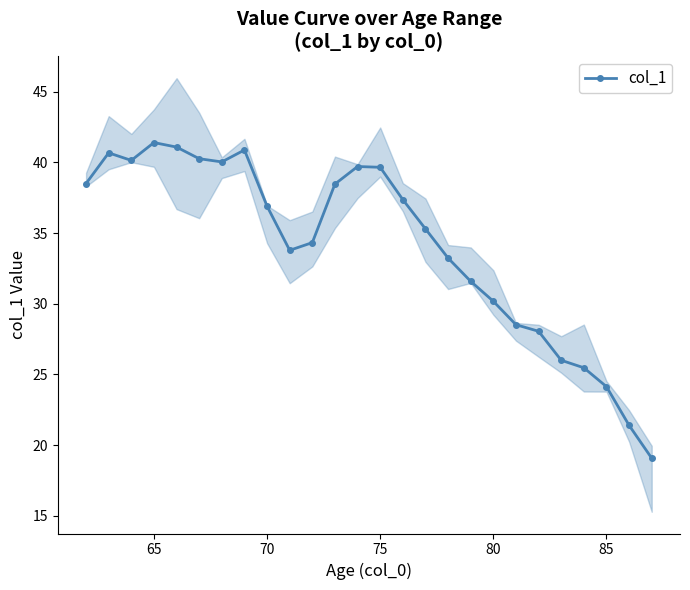

Count the number of categories in the chart.

26